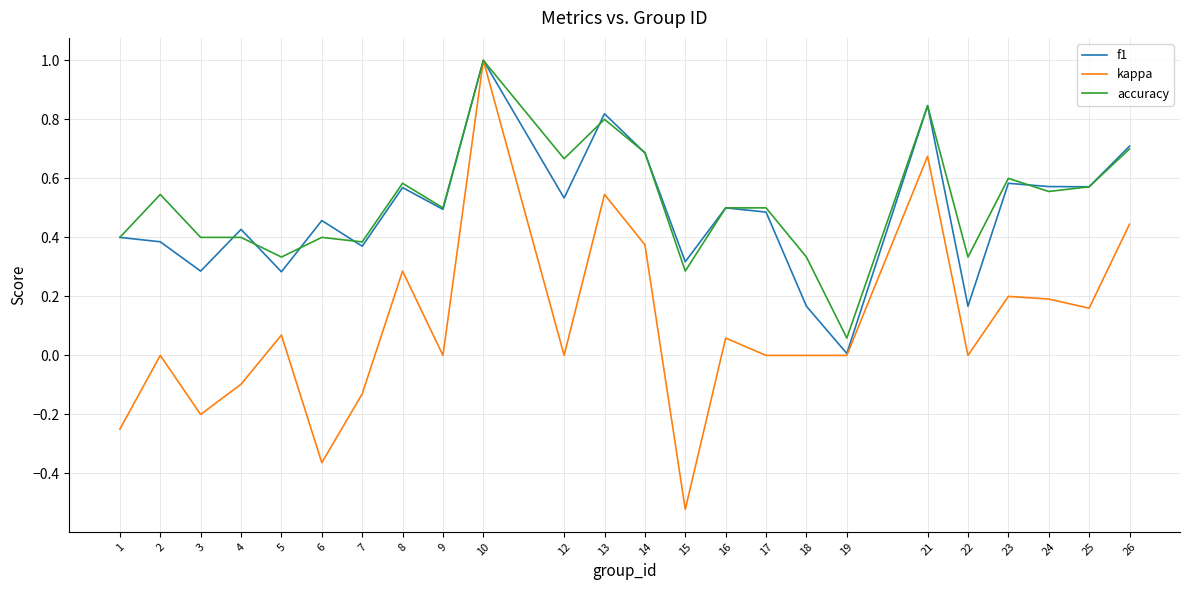

How many interior local valleys does the f1 series have?

9